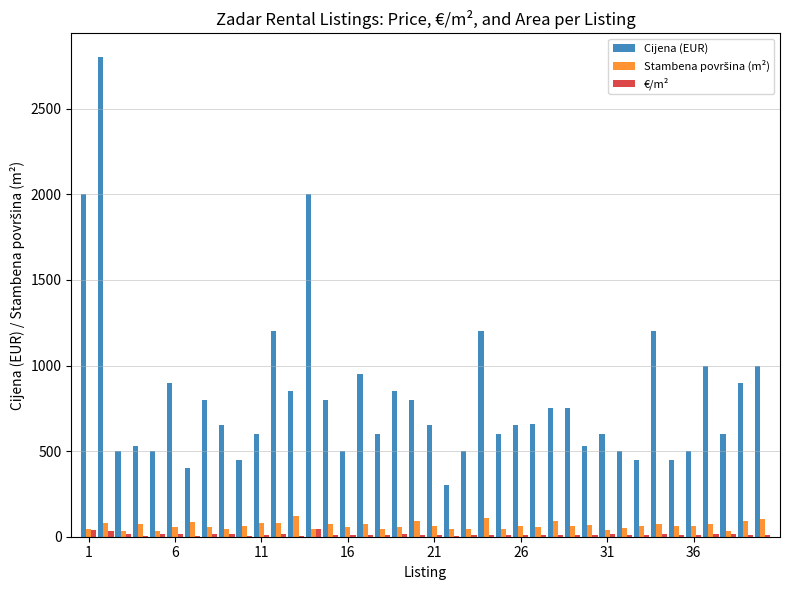

Which series has the largest total across all categories?

Cijena (EUR)